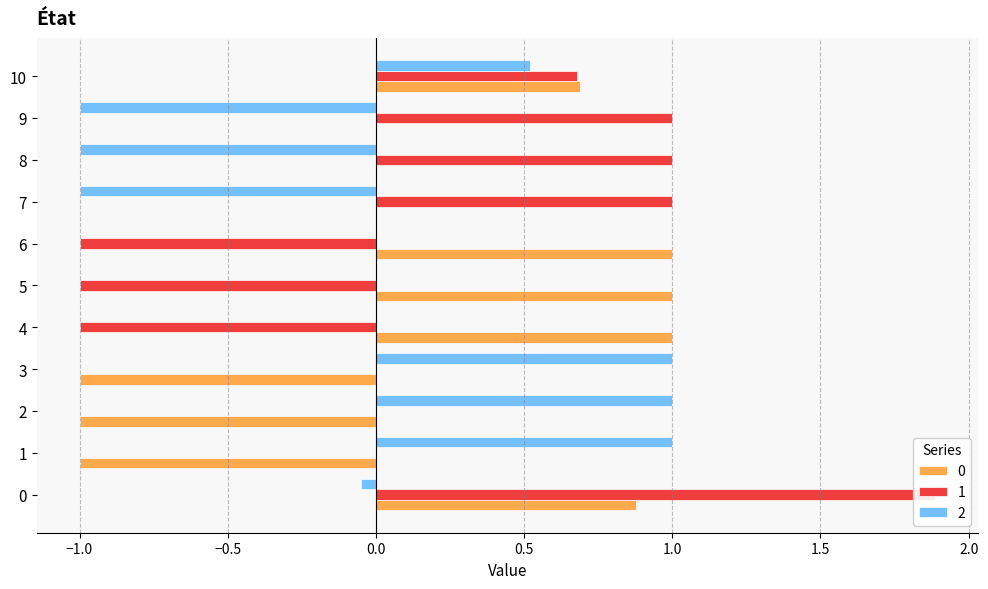

What is the difference between the highest and lowest values at 2?

2.0